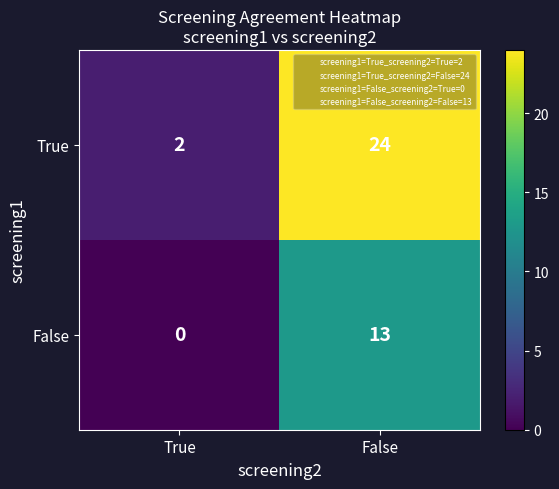

Rank the series by their maximum value, from lowest to highest.

False, True